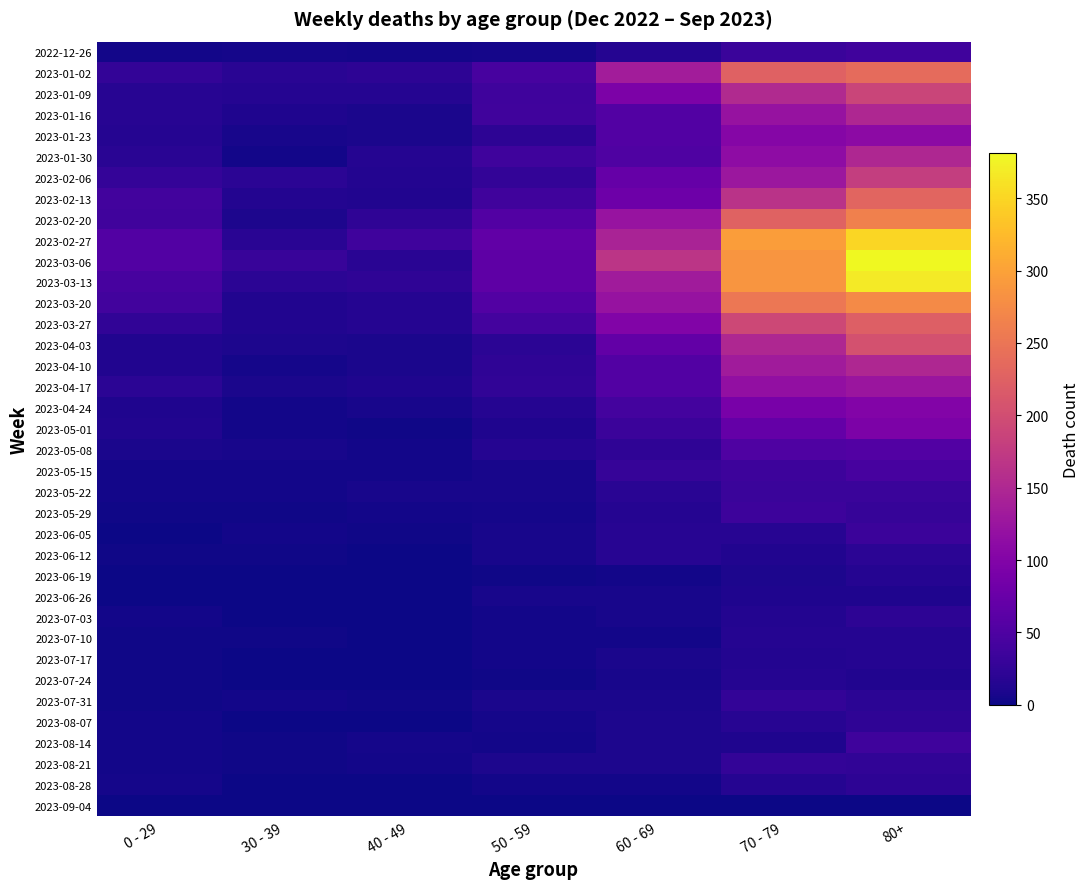

Count the number of data series in this chart.

37